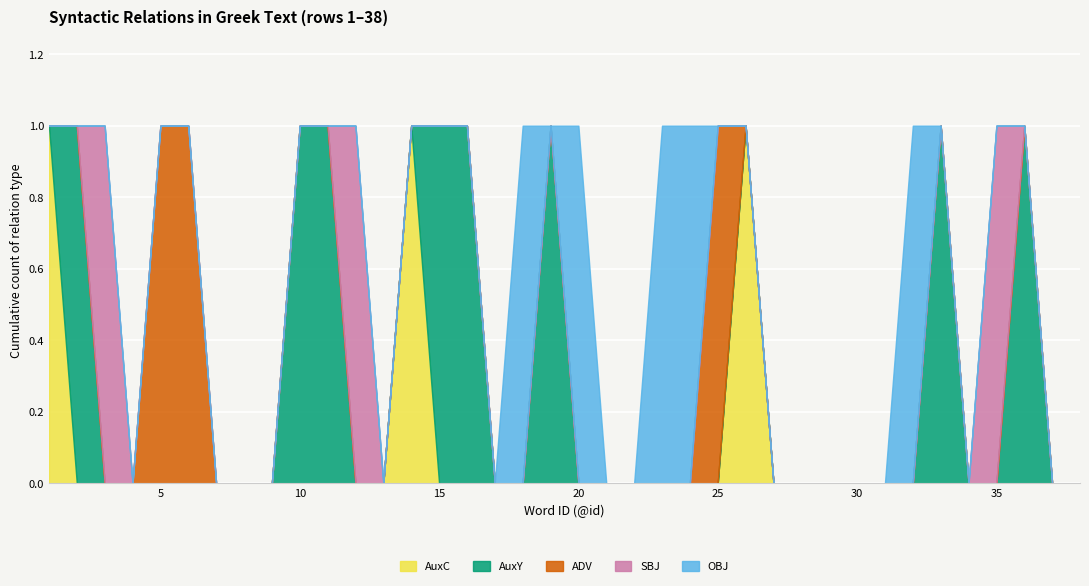

What is the maximum value shown in the chart?

1